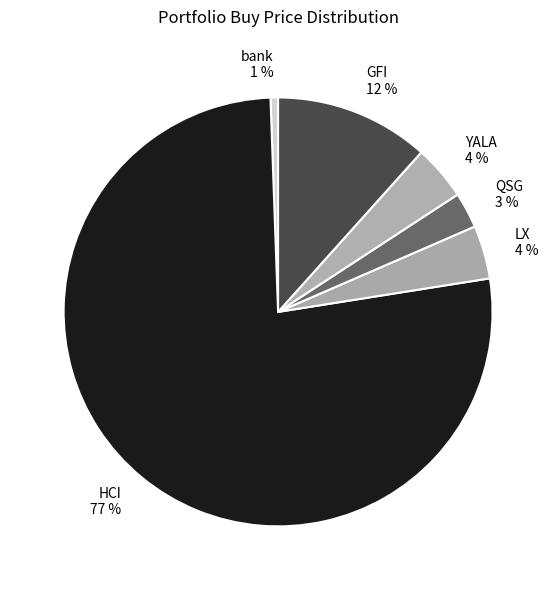

True or false: LX accounts for 15% of the total.

False